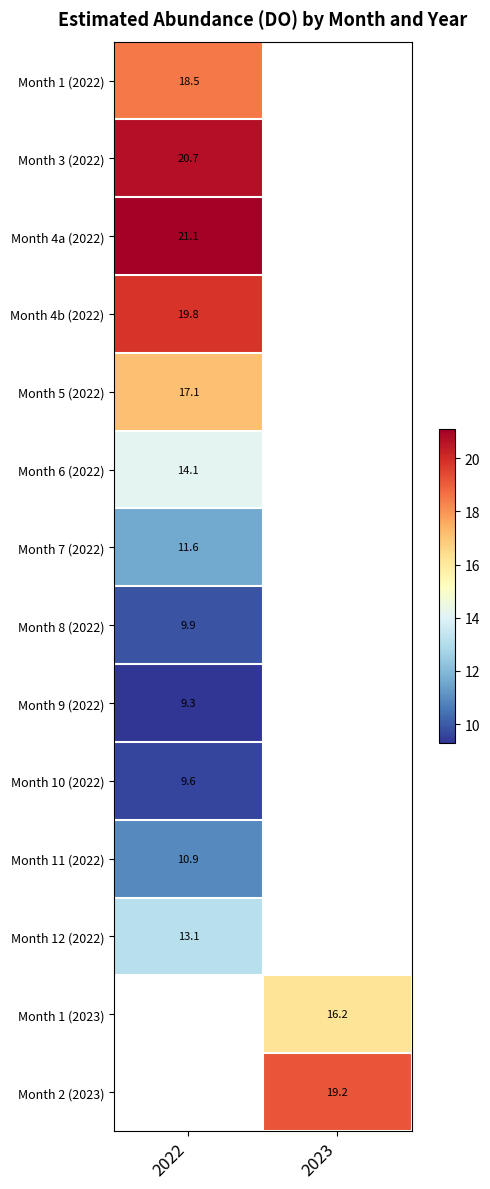

What is the minimum value for Month 8 (2022)?

9.9